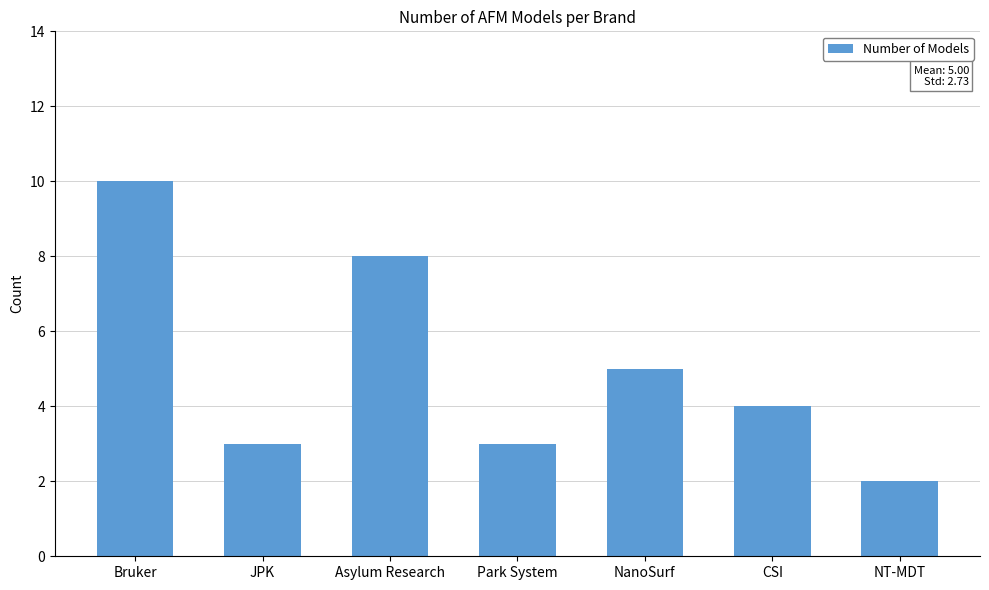

Does the chart contain stacked bars?

No